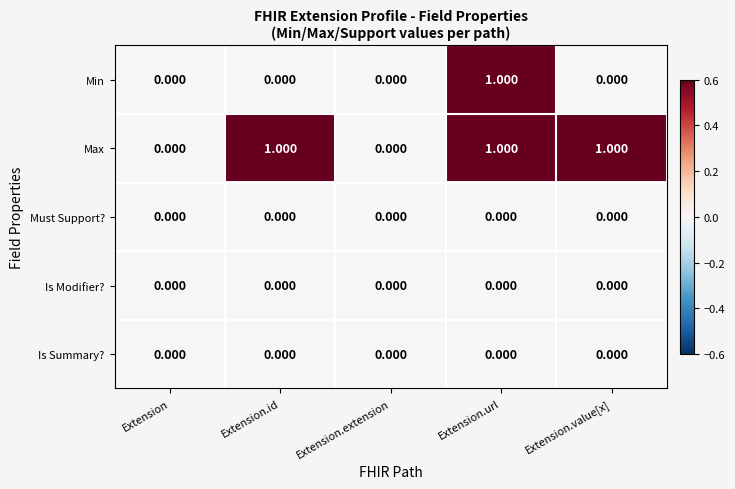

Is the value of Must Support? at Extension.id greater than the value of Max at Extension.id?

No